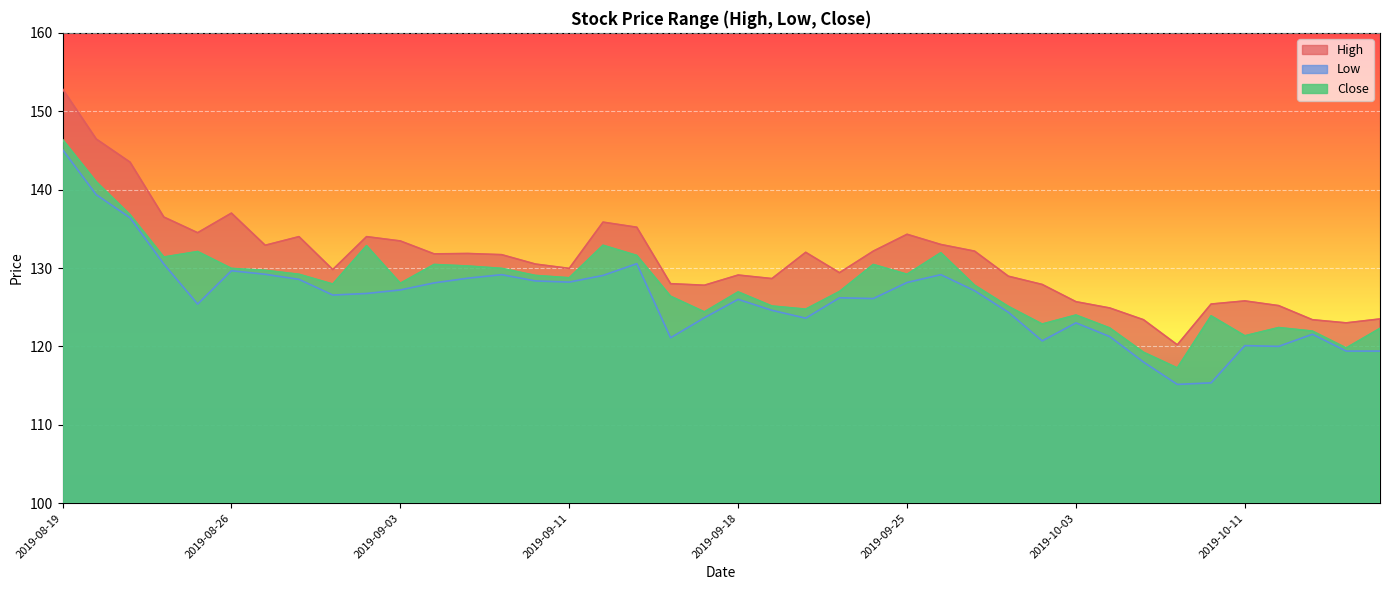

Is it true that High equals 124.9 at 2019-10-04?

True